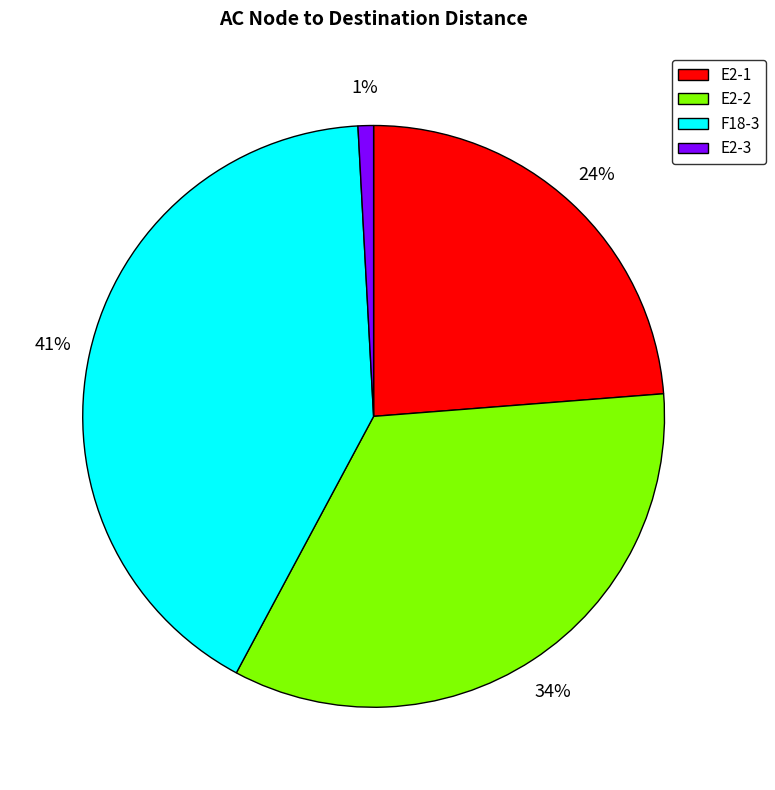

Approximately how many times larger is the value at E2-1 compared to F18-3?

0.6